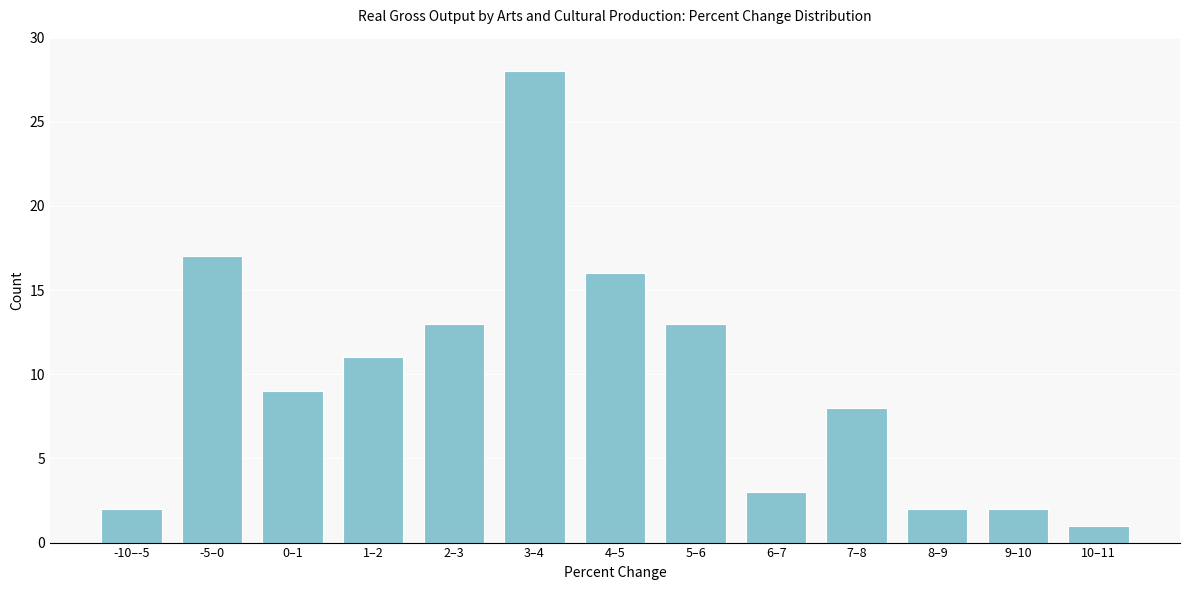

Reading left to right, extract all data points from this chart.

2	17	9	11	13	28	16	13	3	8	2	2	1